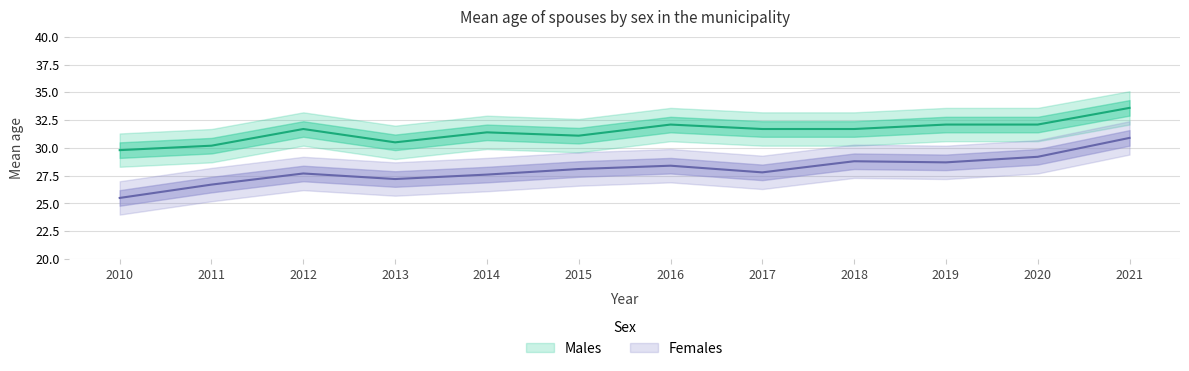

Does the chart display data point markers on the line(s)?

No